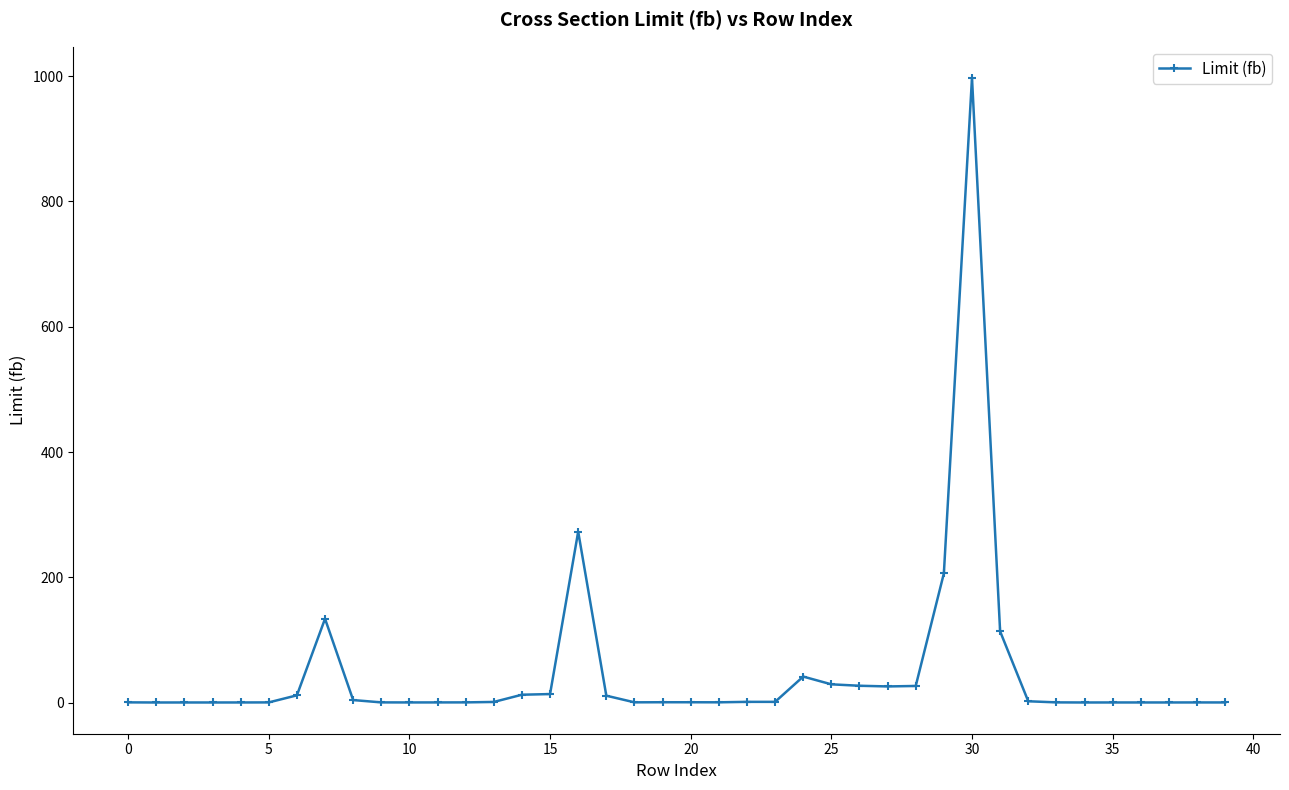

What is the difference between the maximum and second lowest values?

997.2